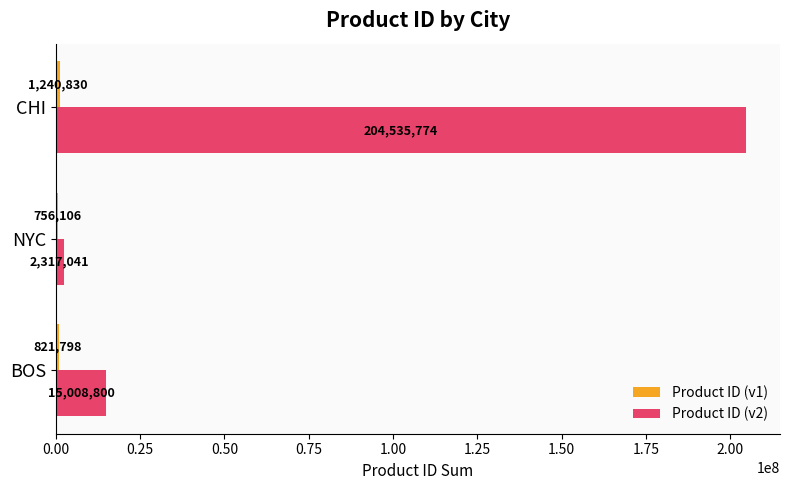

Is it true that Product ID (v2) equals 2317041 at NYC?

True